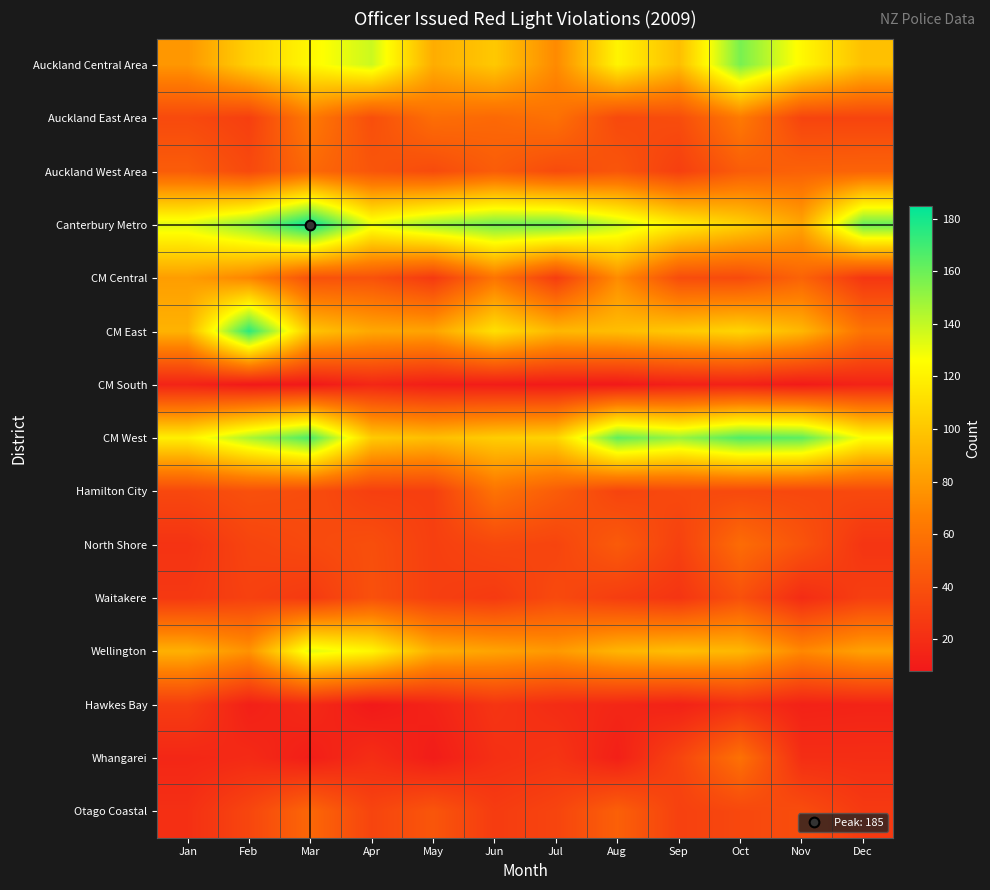

Which has a higher value, Nov or Jan?

Nov